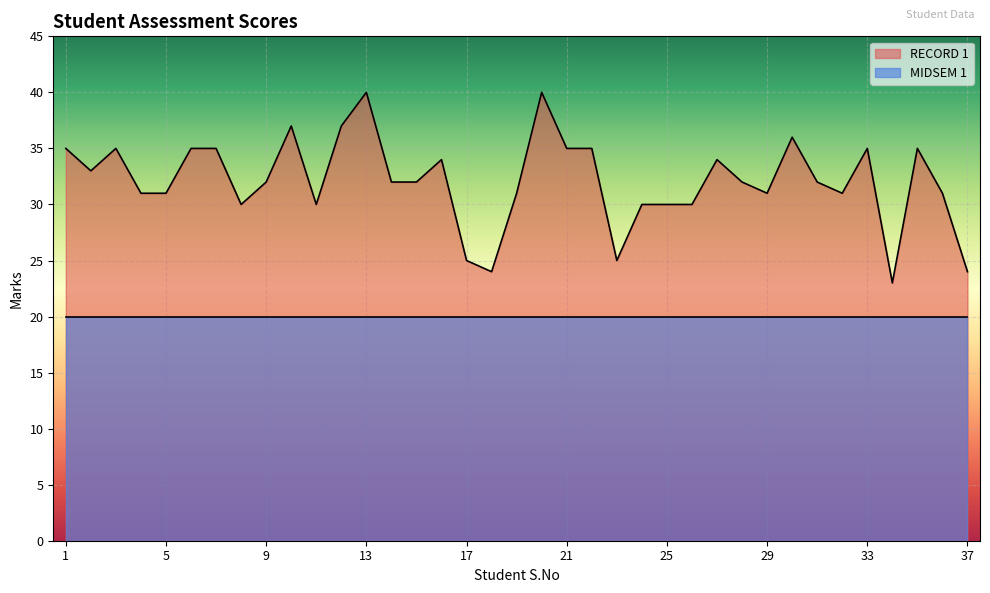

What is the maximum value shown in the chart?

40